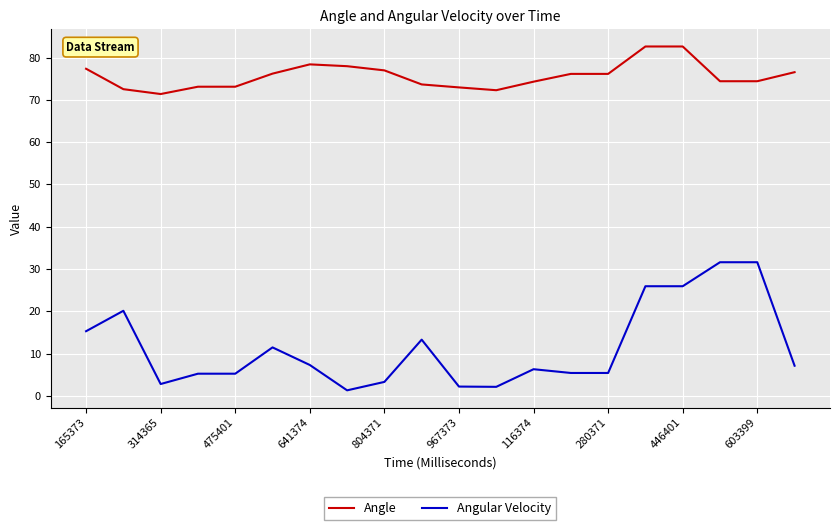

True or false: Angle and Angular Velocity cross at least once.

False